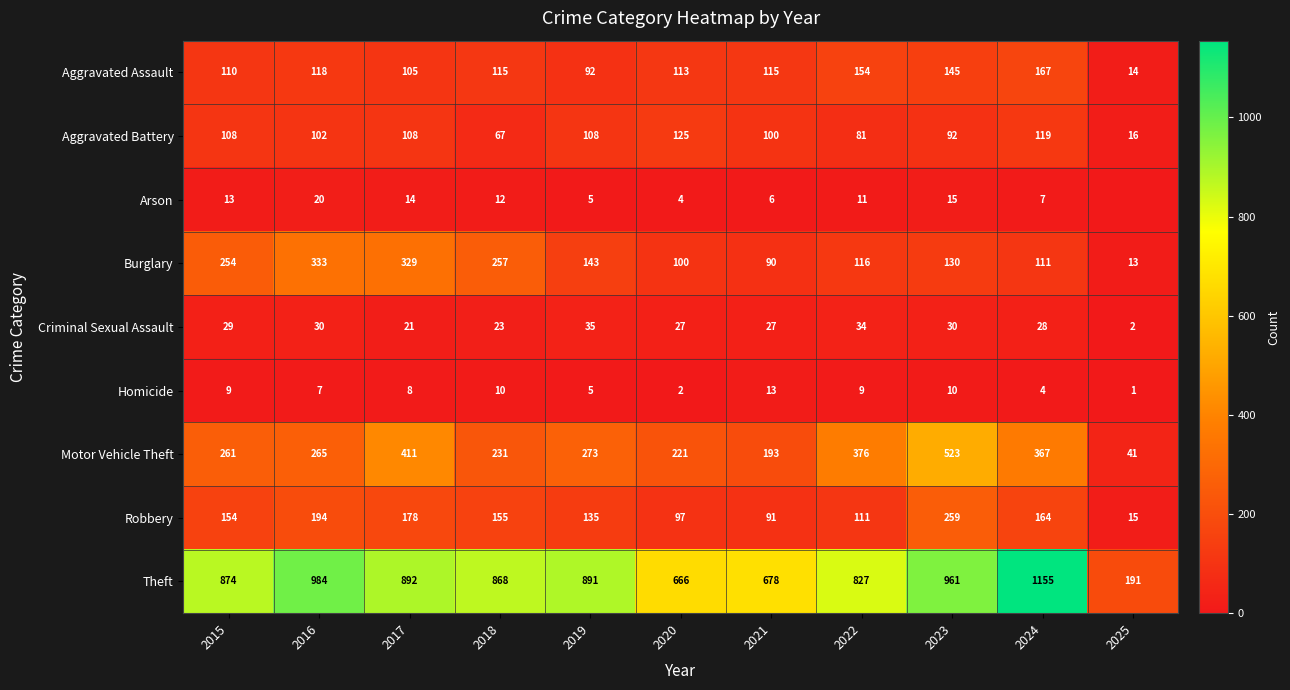

The value of Aggravated Battery at 2024 is 74. True or false?

False